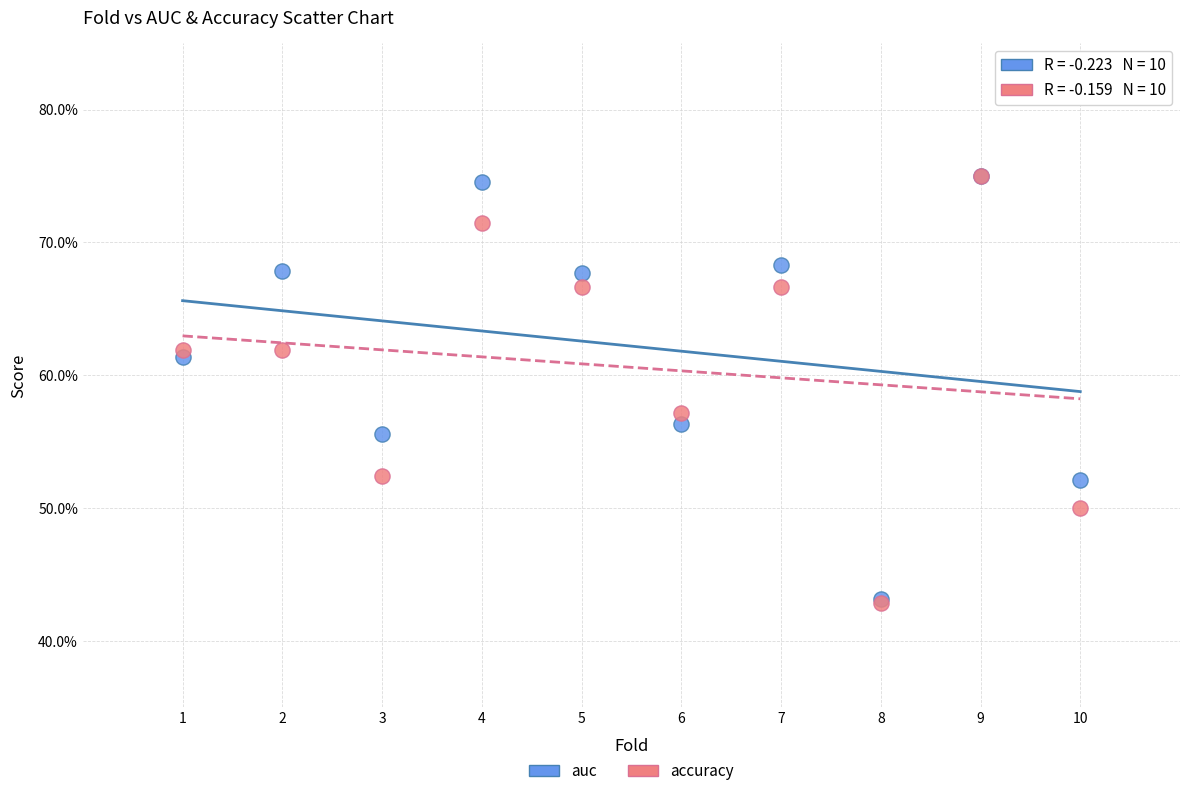

What are all the series names shown in the legend?

auc, accuracy